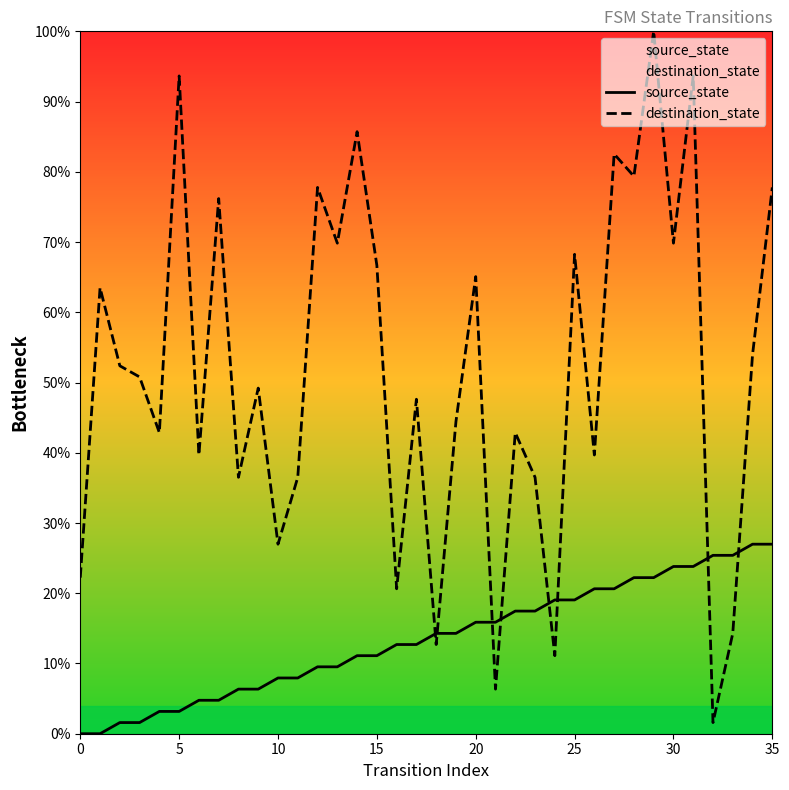

What is the difference between the second highest and minimum values in the source_state series?

27.0